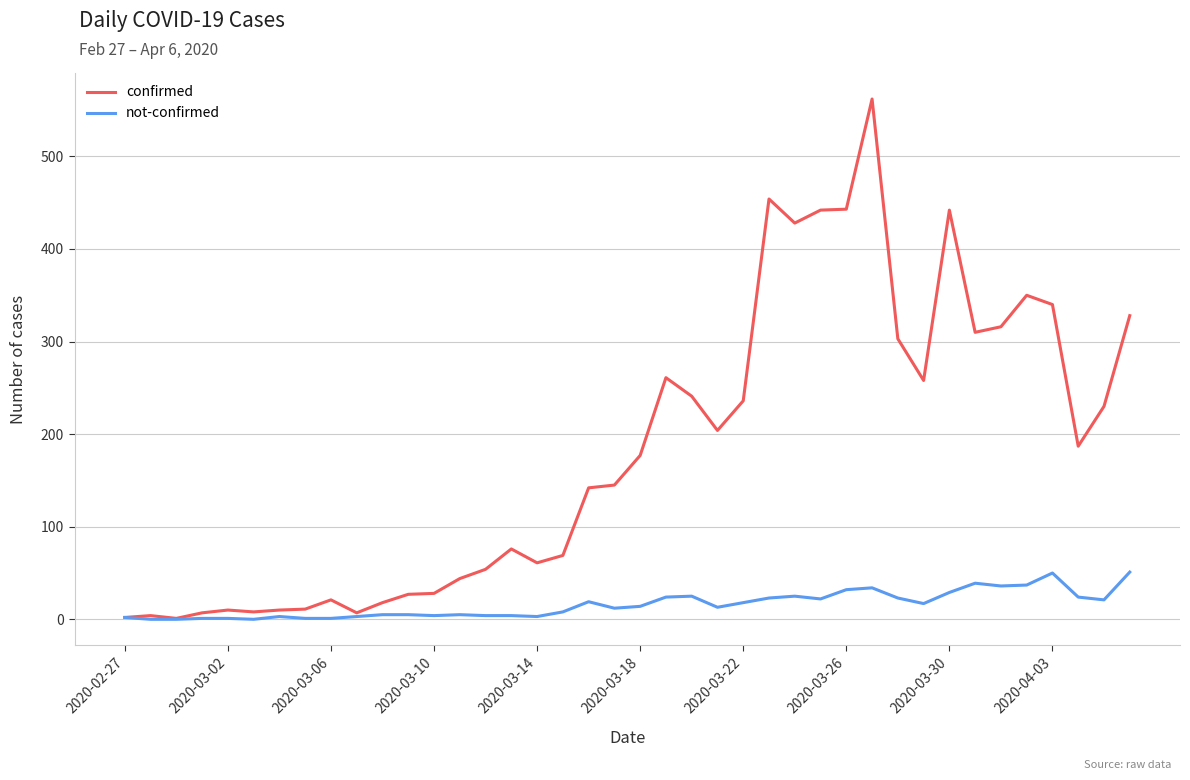

Which series has the largest range (max minus min)?

confirmed